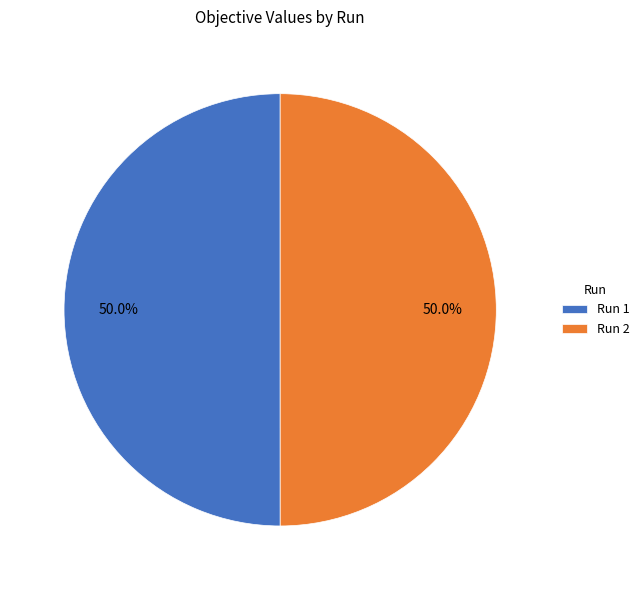

Count the number of slices in the pie.

2